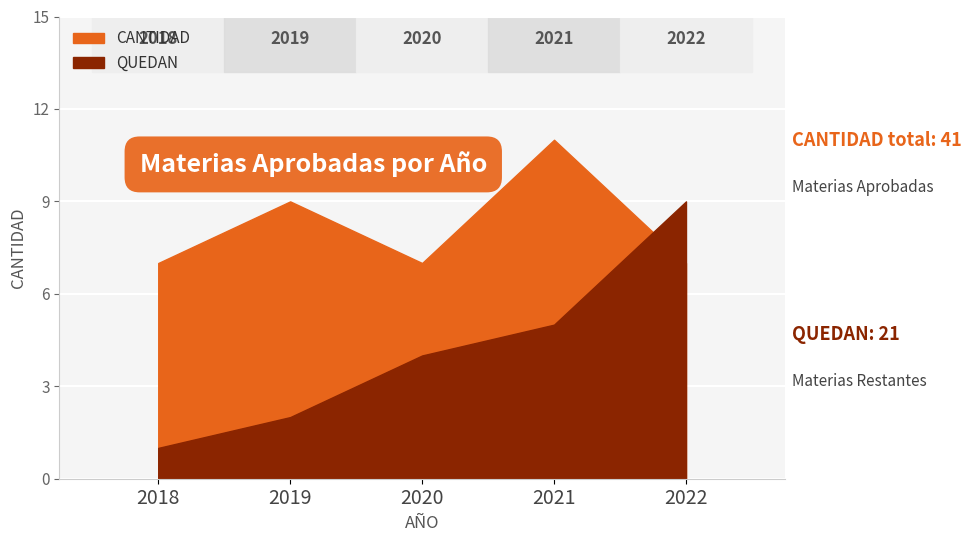

Which series changed the most between 2018 and 2020?

QUEDAN